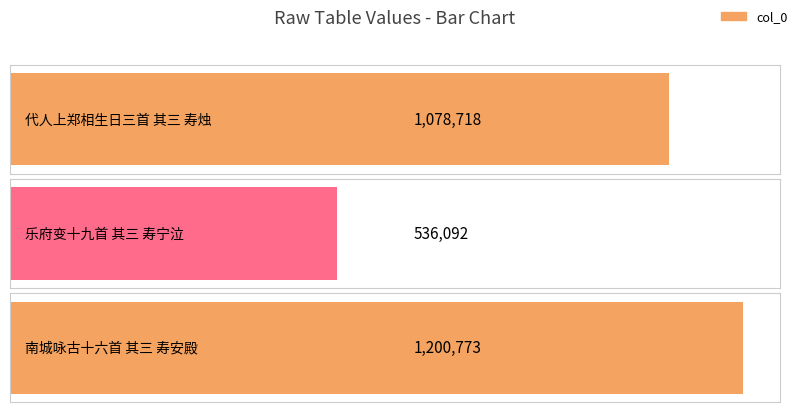

Where does the data first go above 1078718?

南城咏古十六首 其三 寿安殿